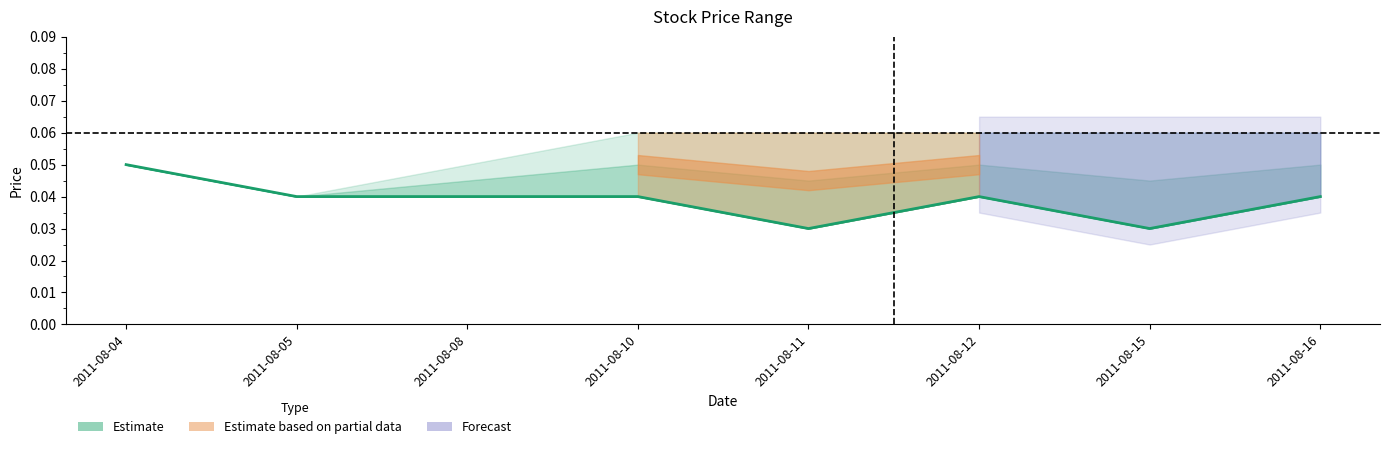

Where is the data nearest to the value 0?

2011-08-11